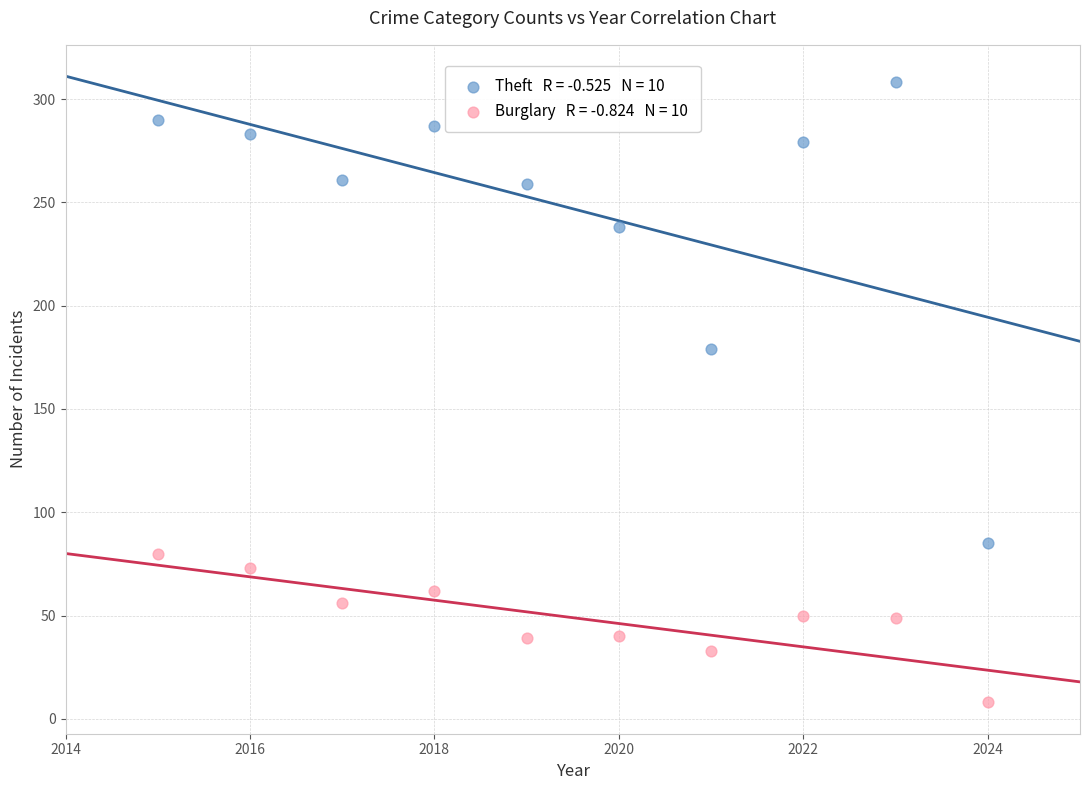

Across all series, what Y value is closest to 158?

179